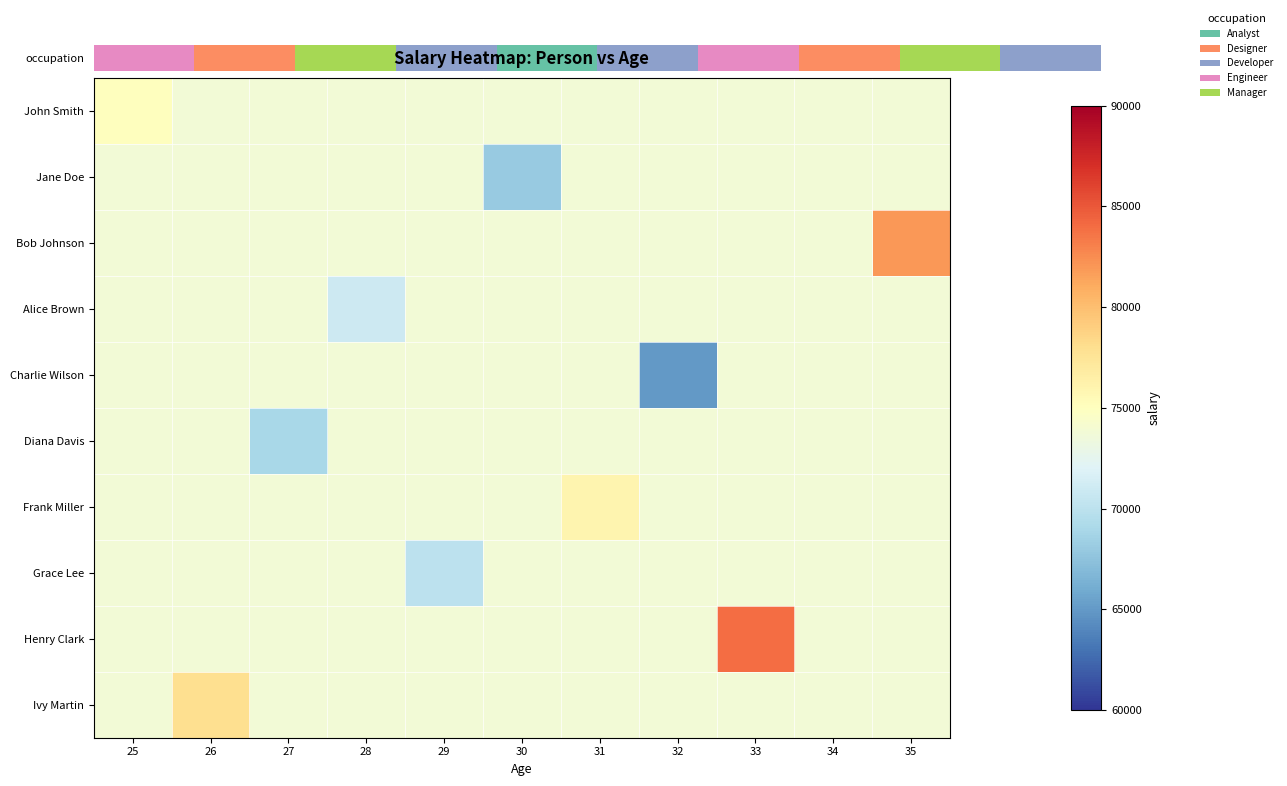

Which series has the widest spread of values?

Henry Clark